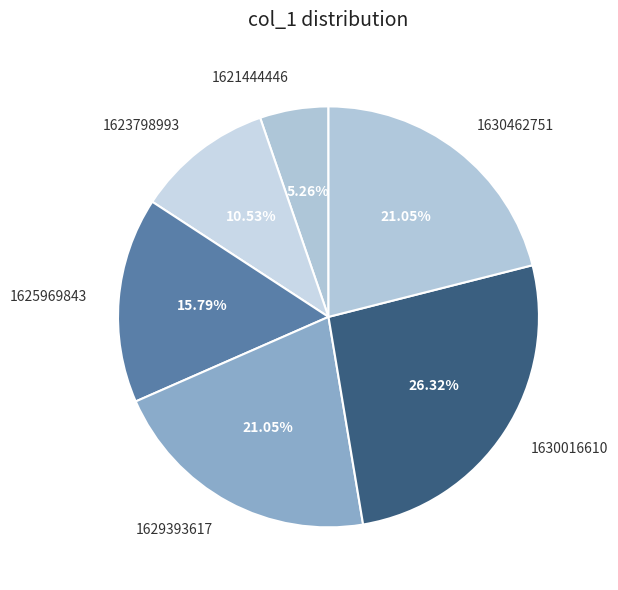

Combined, do 1630462751 and 1625969843 account for over 50%?

No